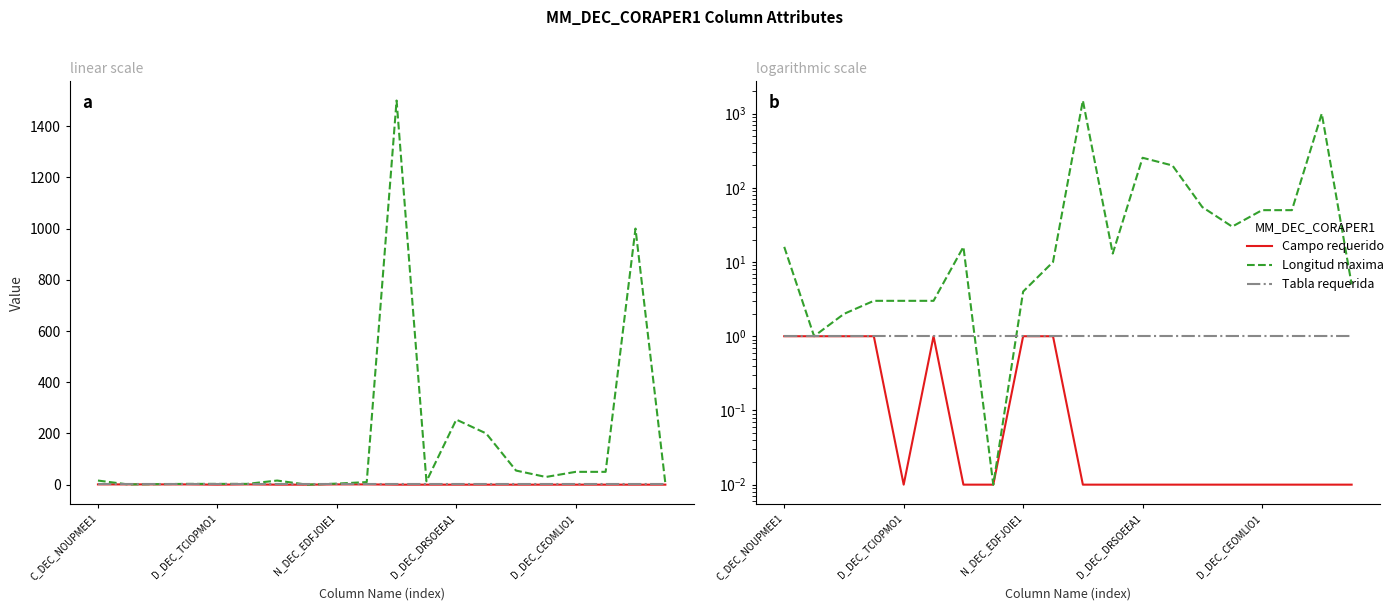

What is the total value across all series at C_DEC_NOUPMEE1?

18.0